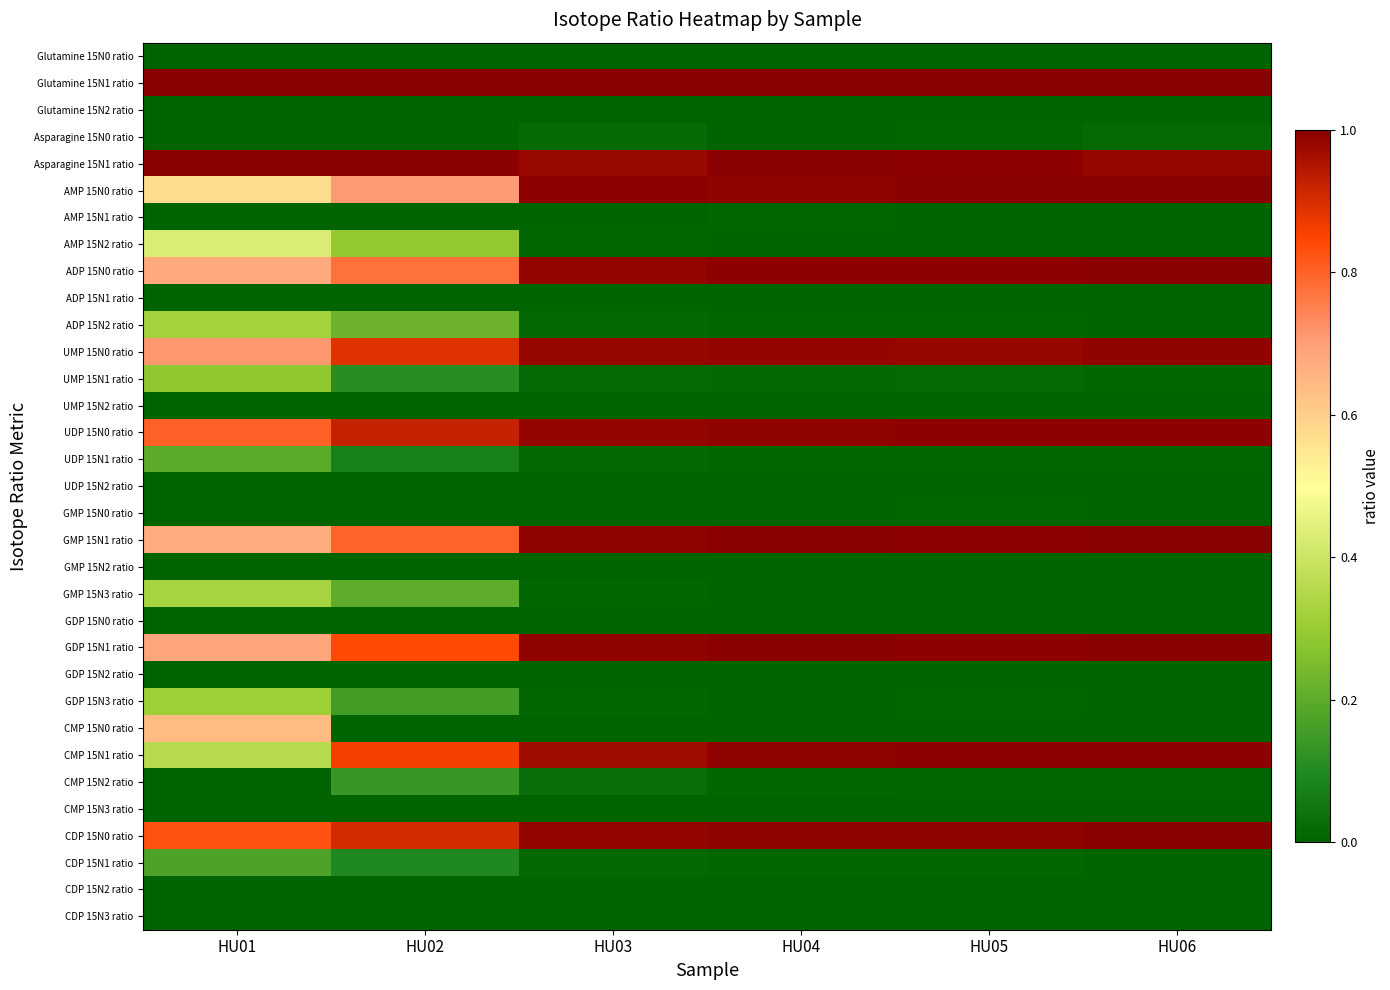

What is the total value across all series at HU01?

10.0